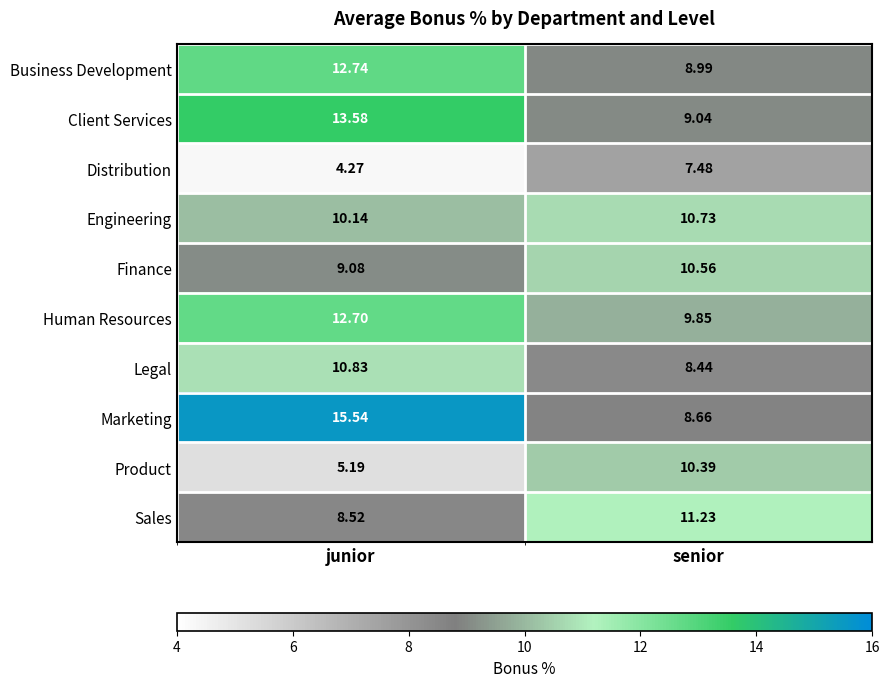

List the series in order of their peak value, lowest first.

Distribution, Product, Finance, Engineering, Legal, Sales, Human Resources, Business Development, Client Services, Marketing